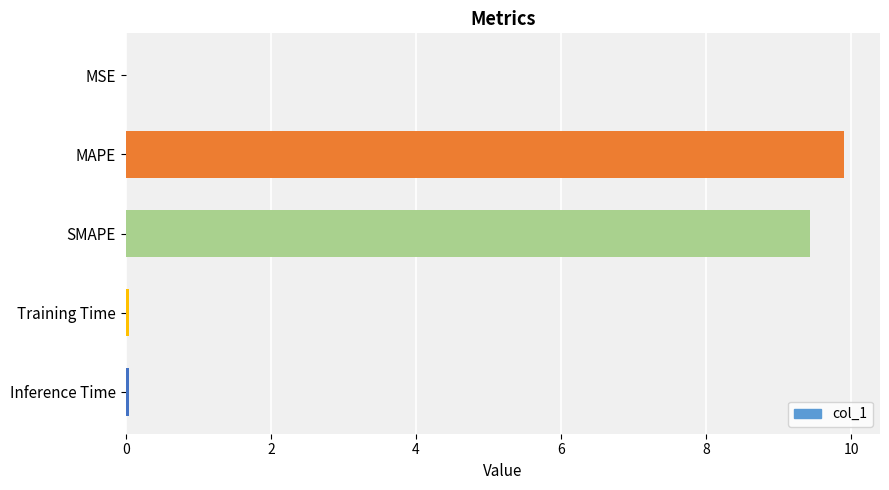

Which has a higher value, Training Time or SMAPE?

SMAPE